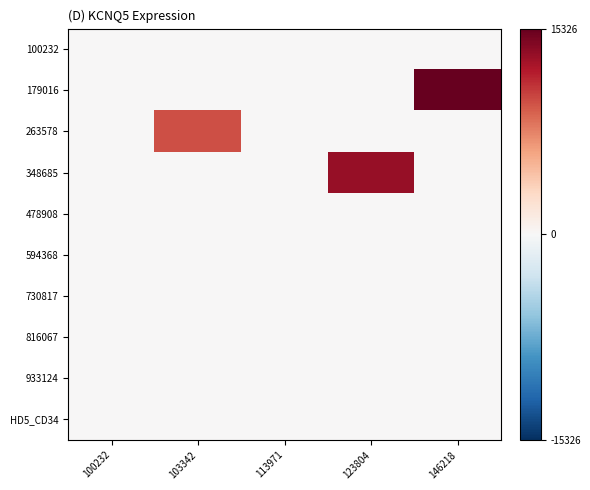

Reading left to right, extract all data points from this chart.

100232: 100232=0	103342=0	113971=0	123804=0	146218=0
179016: 100232=0	103342=0	113971=0	123804=0	146218=15326
263578: 100232=0	103342=9936	113971=0	123804=0	146218=0
348685: 100232=0	103342=0	113971=0	123804=13291	146218=0
478908: 100232=0	103342=0	113971=0	123804=0	146218=0
594368: 100232=0	103342=0	113971=0	123804=0	146218=0
730817: 100232=0	103342=0	113971=0	123804=0	146218=0
816067: 100232=0	103342=0	113971=0	123804=0	146218=0
933124: 100232=0	103342=0	113971=0	123804=0	146218=0
HD5_CD34: 100232=0	103342=0	113971=0	123804=0	146218=0